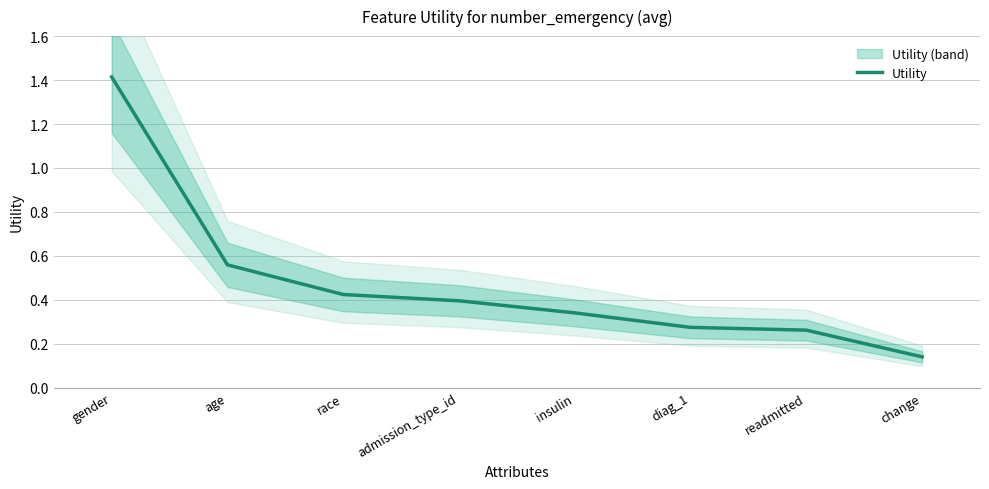

At which category does the chart reach its minimum across all series?

change